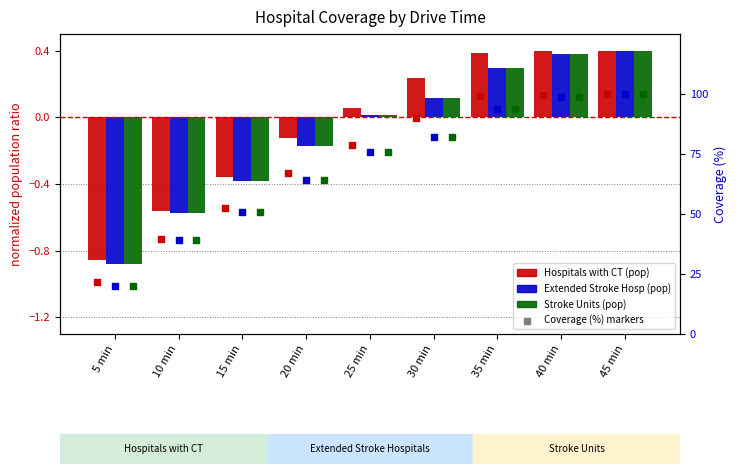

Which series contains the highest Y value?

Hospitals with CT coverage